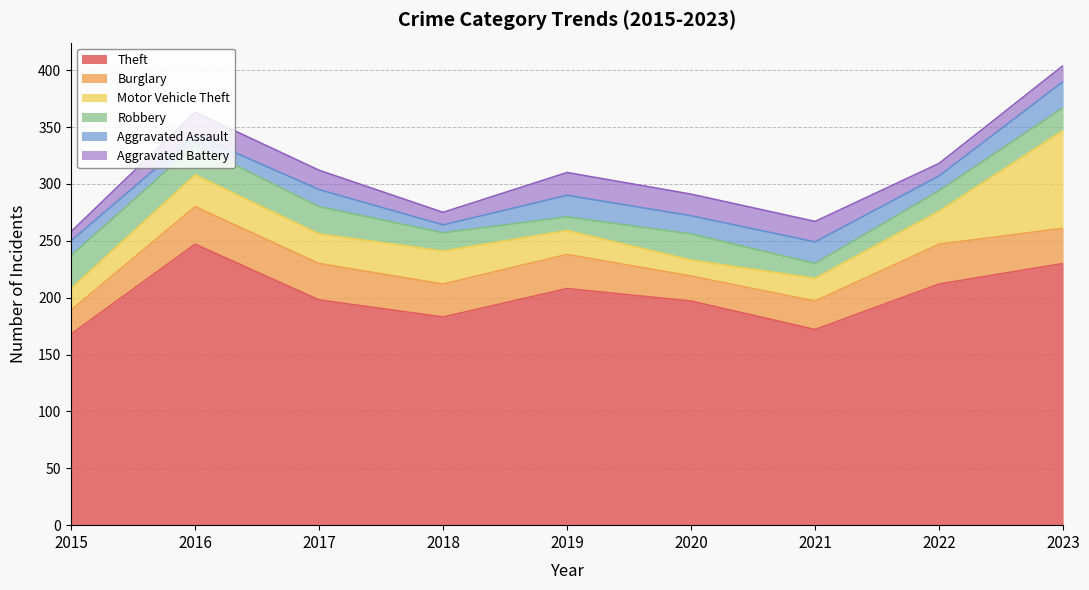

What is the value of the Aggravated Assault point at the 4th from the left?

7